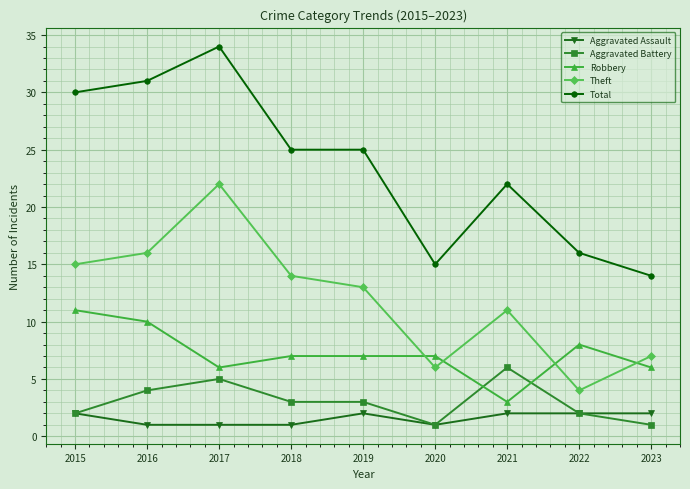

What is the approximate value of Theft at 2023?

7